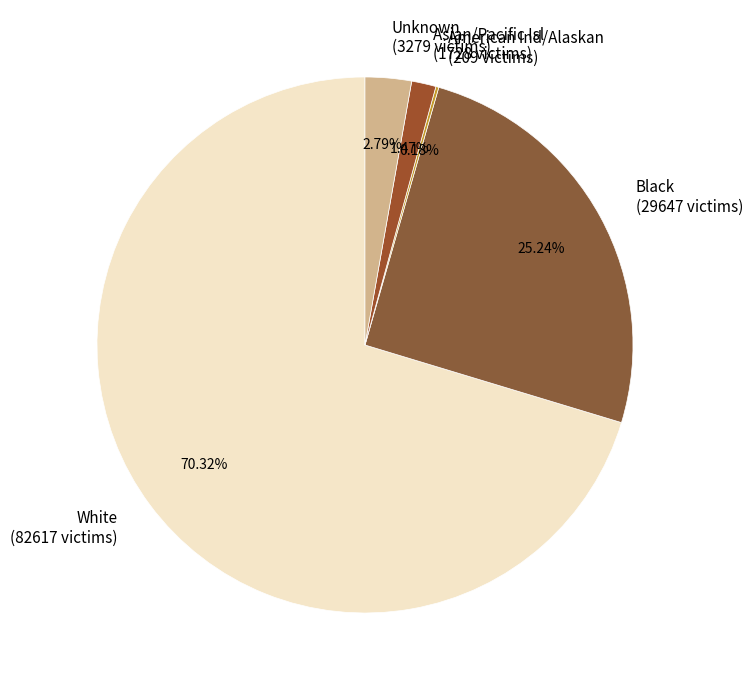

What is the ratio of the value at Asian/Pacific Isl to the value at Black?

0.1